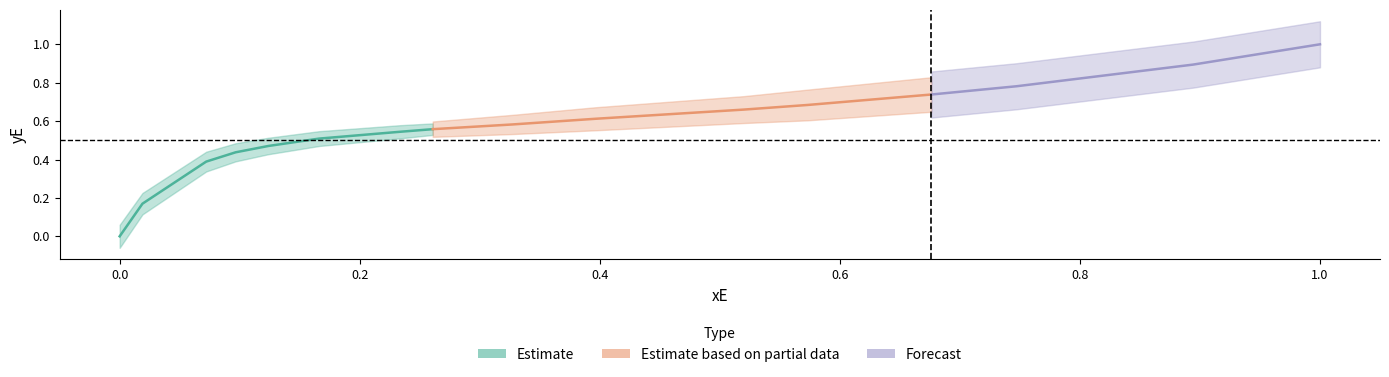

What is the difference between the maximum and minimum values?

1.0